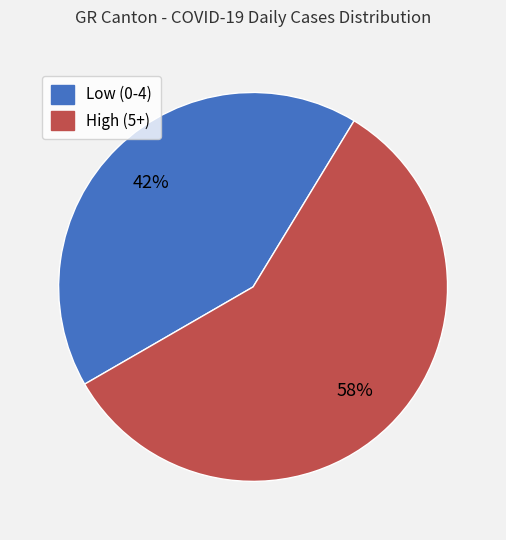

To the nearest percent, what is the difference between the largest and smallest slice percentages?

16%